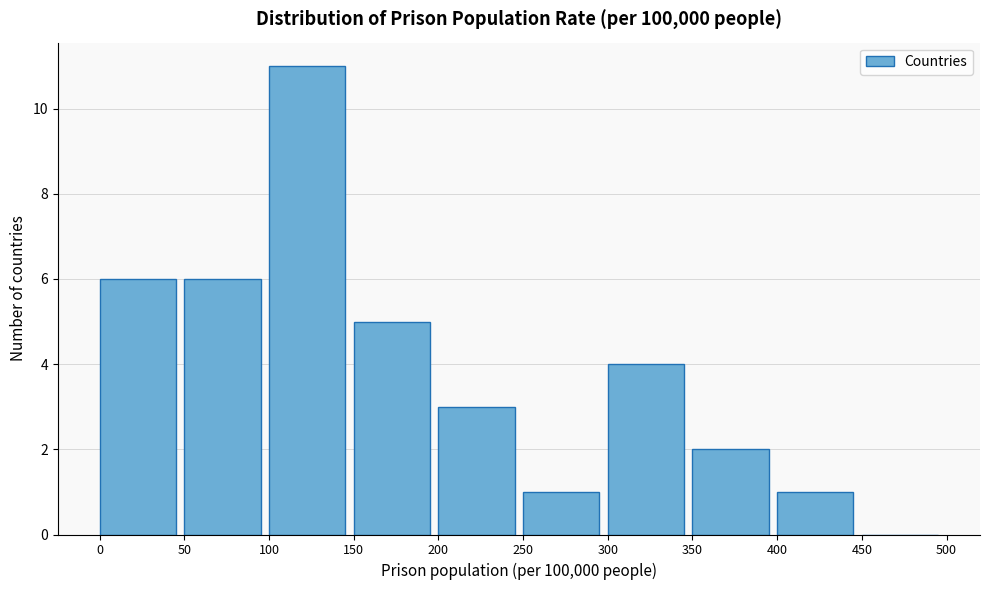

How tall is the bar that spans 150 to 200 on the x-axis? The values are not printed on the chart, so give them approximately, as read against the axis.

5